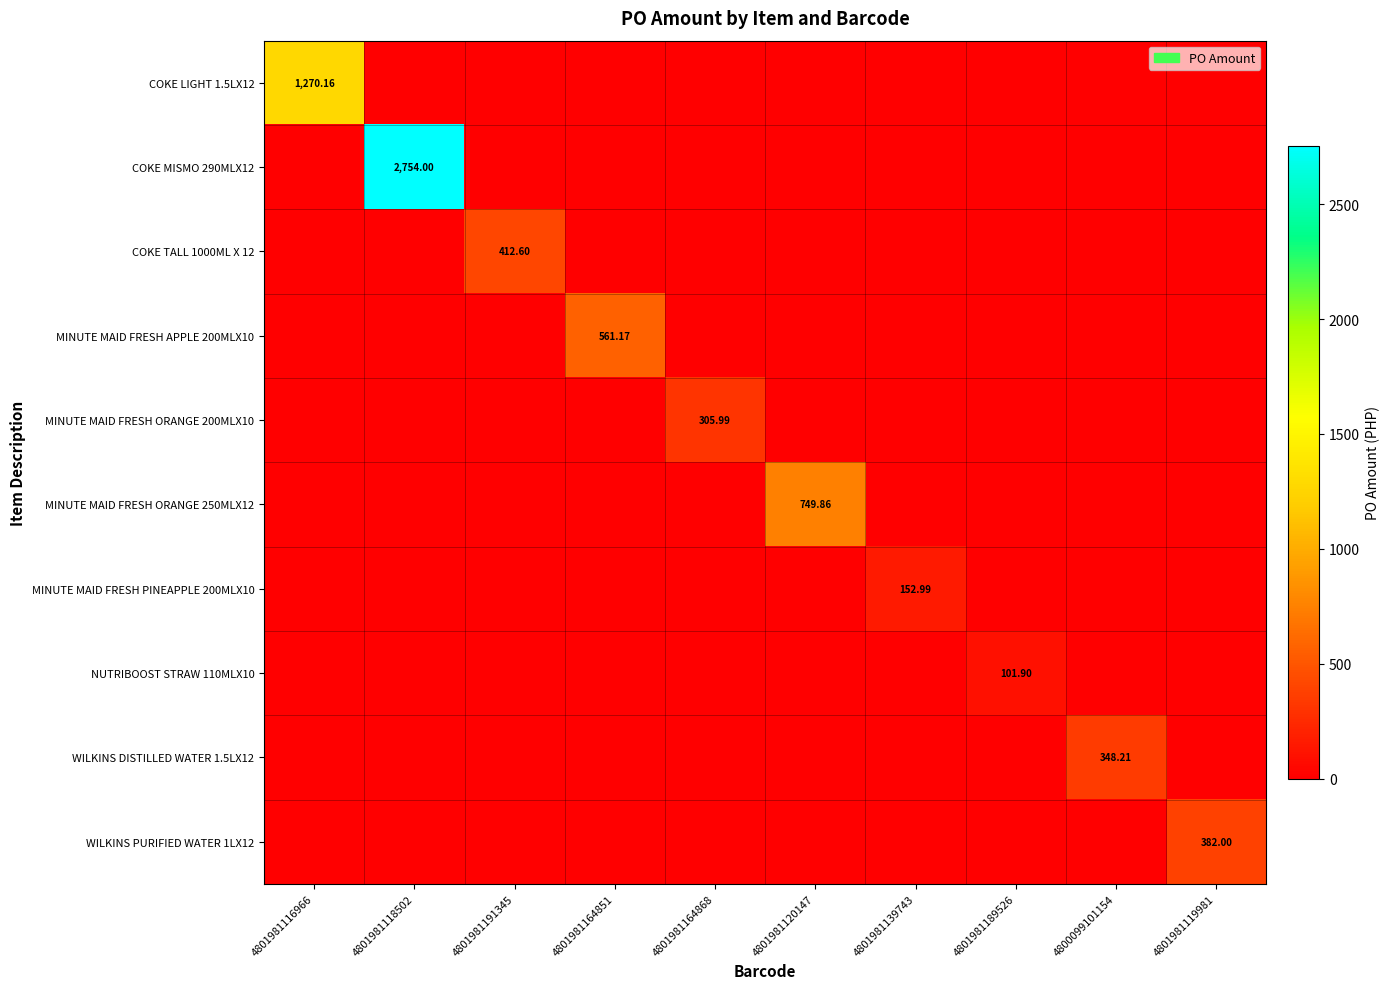

List the labels in order of WILKINS DISTILLED WATER 1.5LX12 value, smallest first.

4801981116966, 4801981118502, 4801981191345, 4801981164851, 4801981164868, 4801981120147, 4801981139743, 4801981189526, 4801981119981, 4800099101154